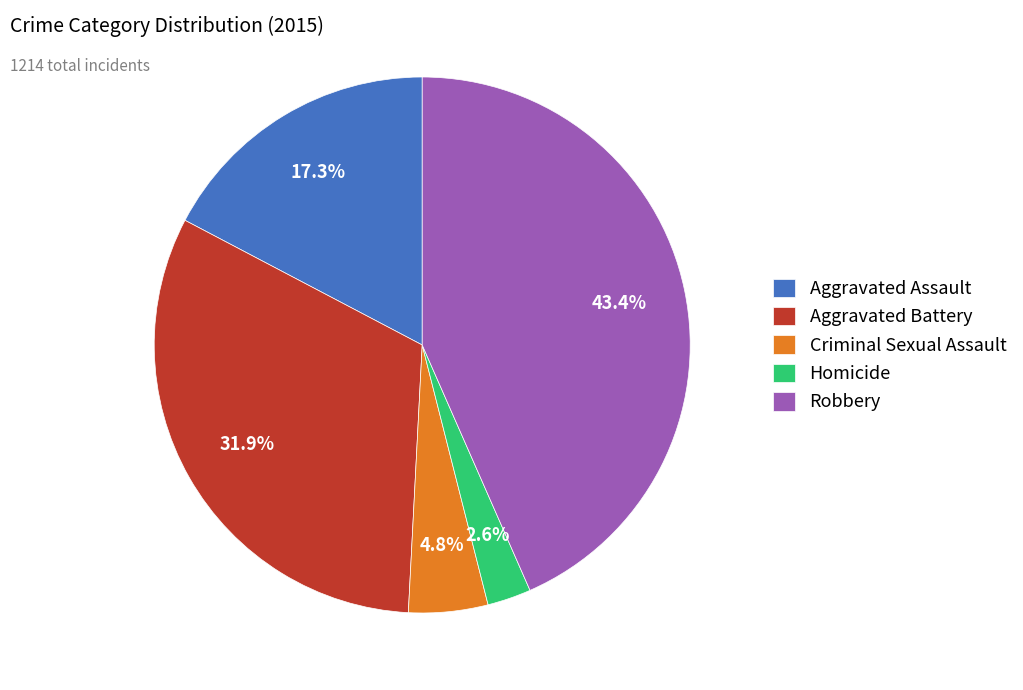

Rank the categories by value from highest to lowest.

Robbery, Aggravated Battery, Aggravated Assault, Criminal Sexual Assault, Homicide